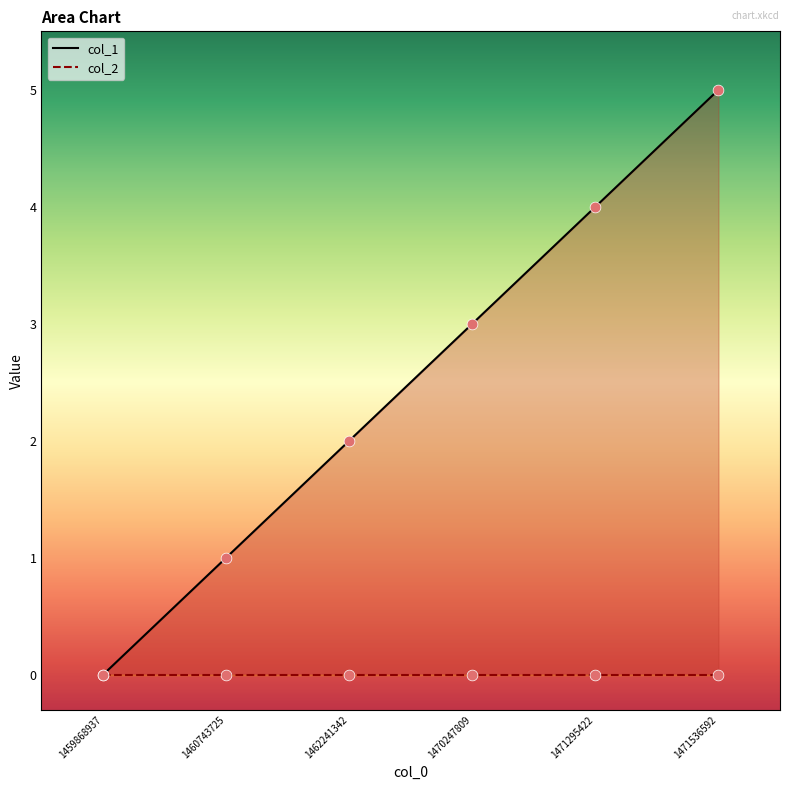

Which has a higher value, 1471536592 or 1460743725?

1471536592